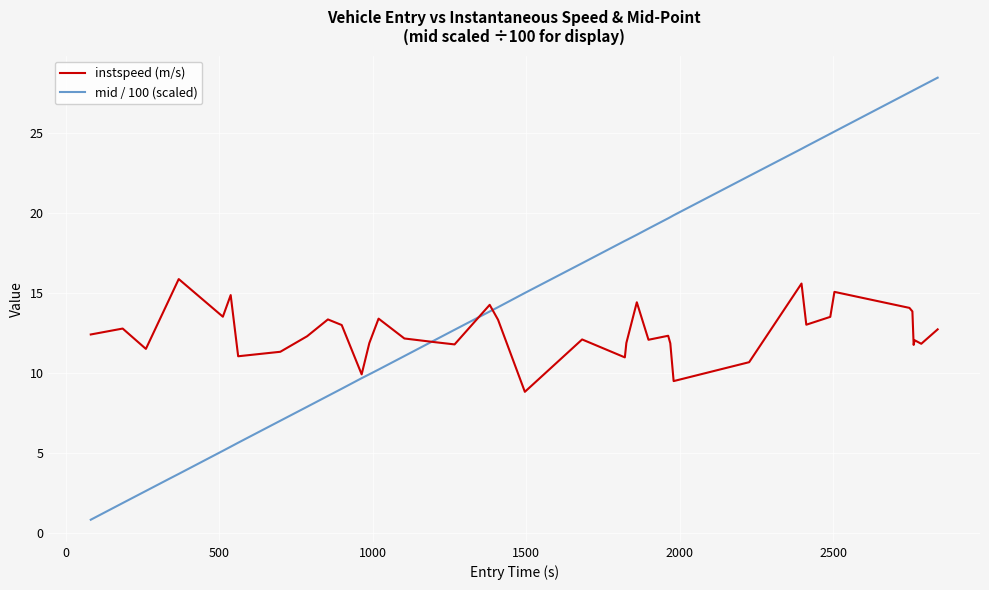

After their last crossing, which series has the higher values: instspeed (m/s) or mid / 100 (scaled)?

mid / 100 (scaled)